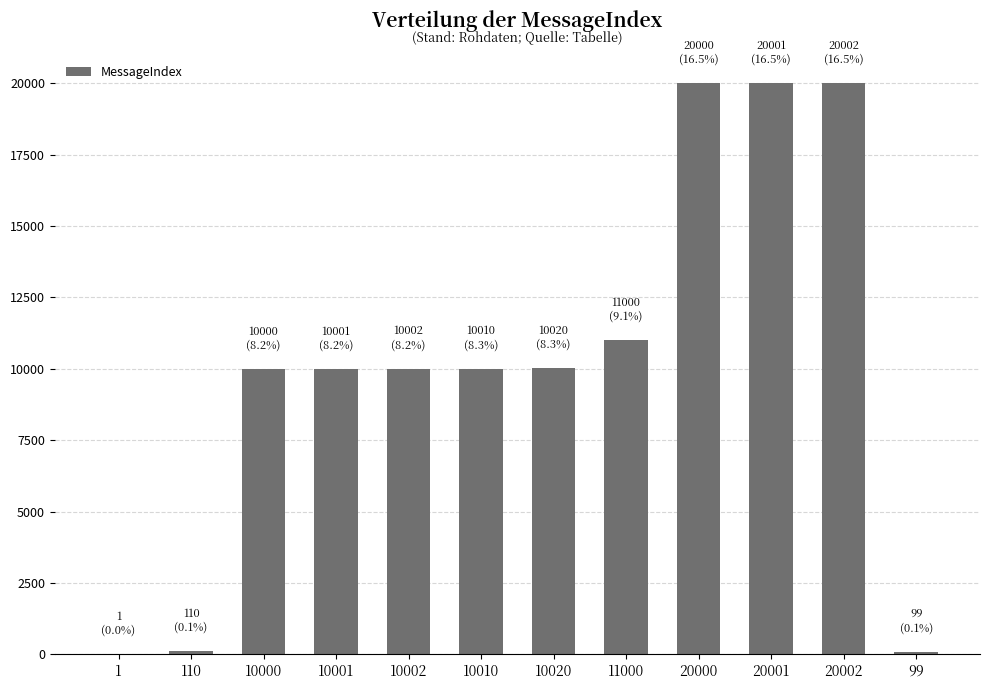

What is the sum of all values?

121246